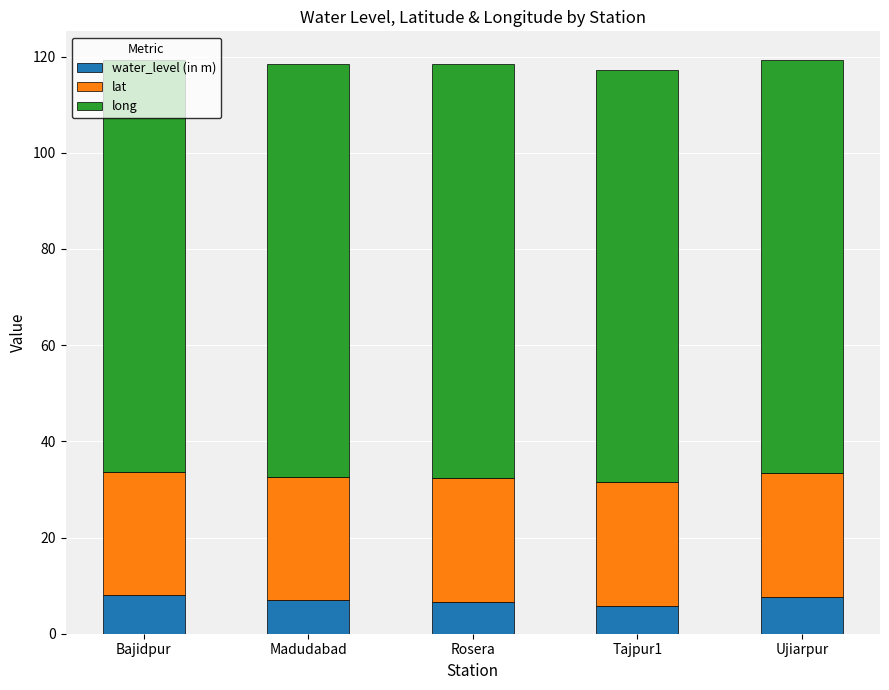

Read the water_level (in m) value at Ujiarpur.

7.6